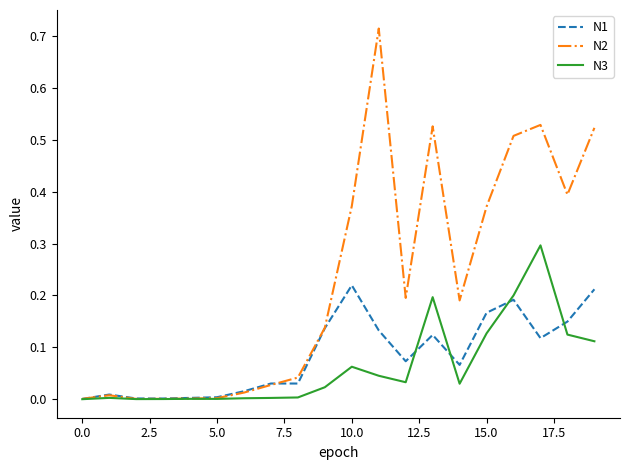

Rank the series by their maximum value, from highest to lowest.

N2, N3, N1